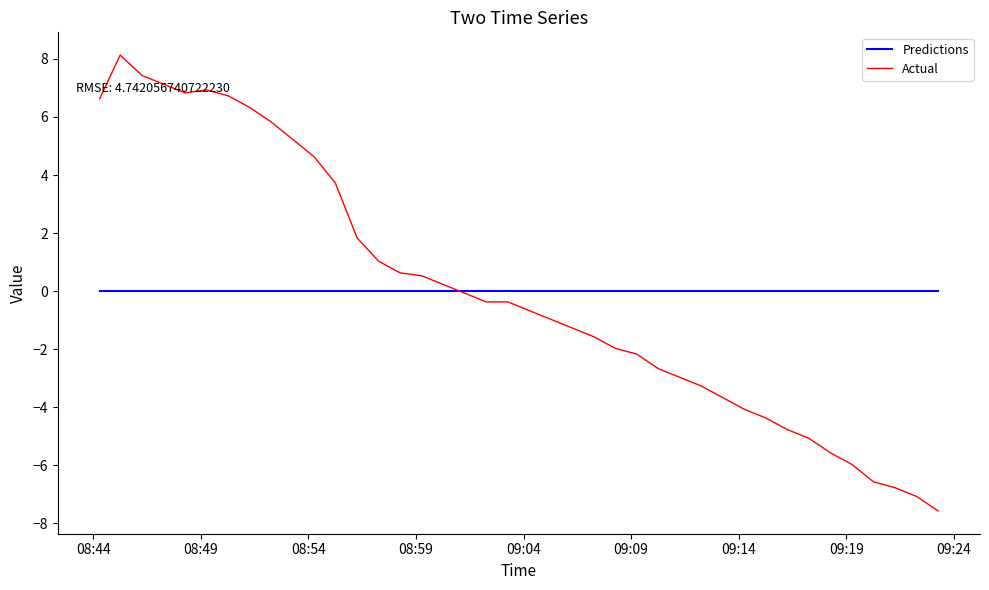

List the series in order of their peak value, lowest first.

Predictions, Actual